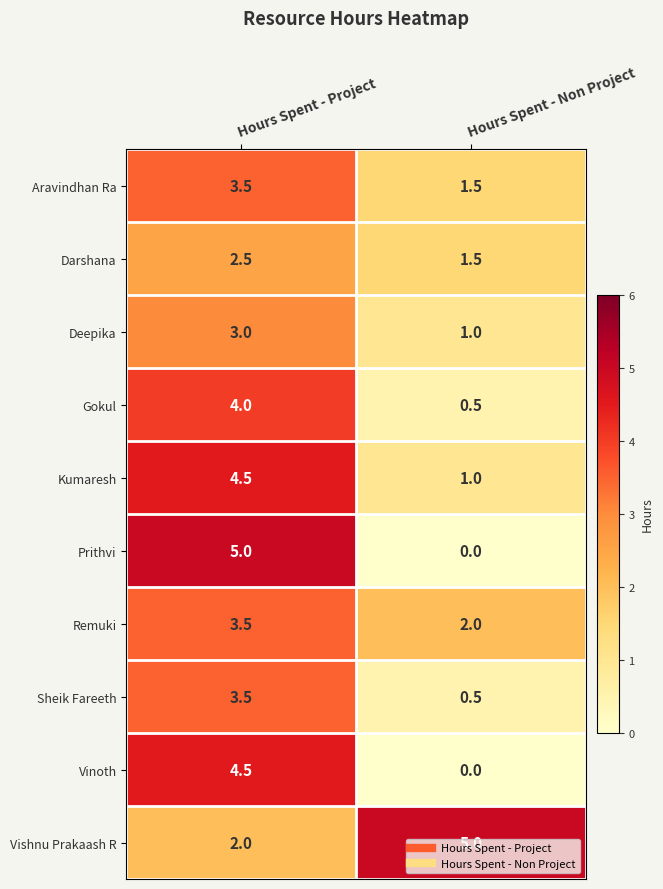

At how many categories does at least one series exceed 0?

2